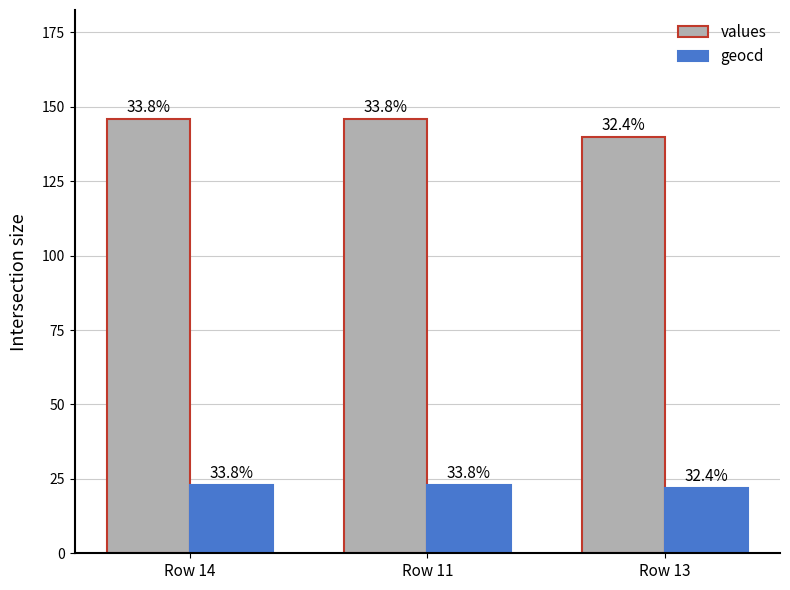

Reading right to left, what are all the values shown in this chart?

values: 140	146	146
geocd: 22	23	23